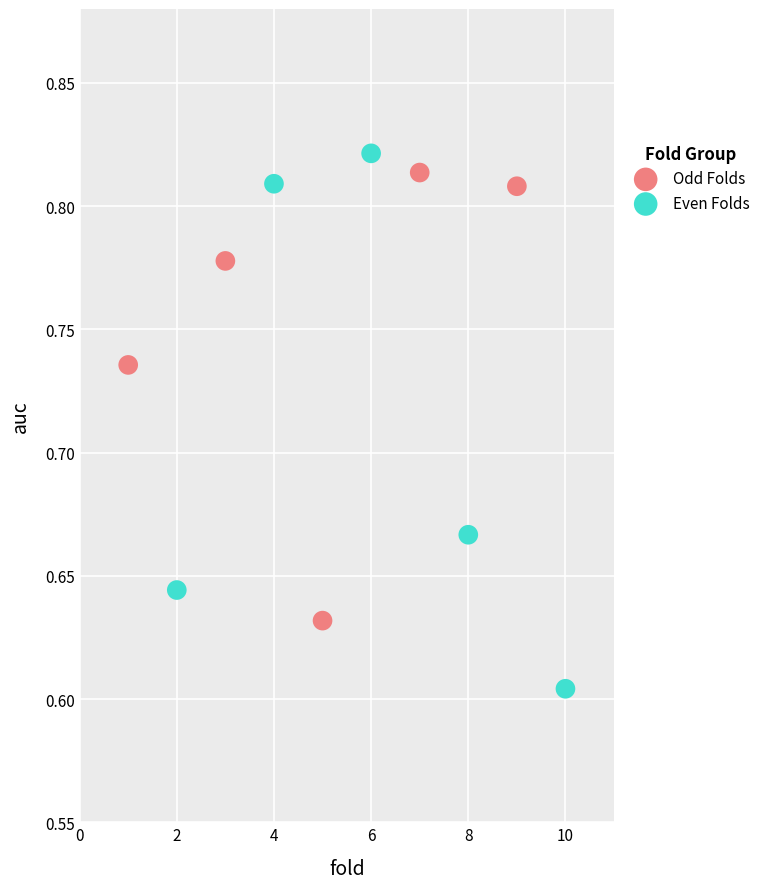

What are all the series names shown in the legend?

Odd Folds, Even Folds